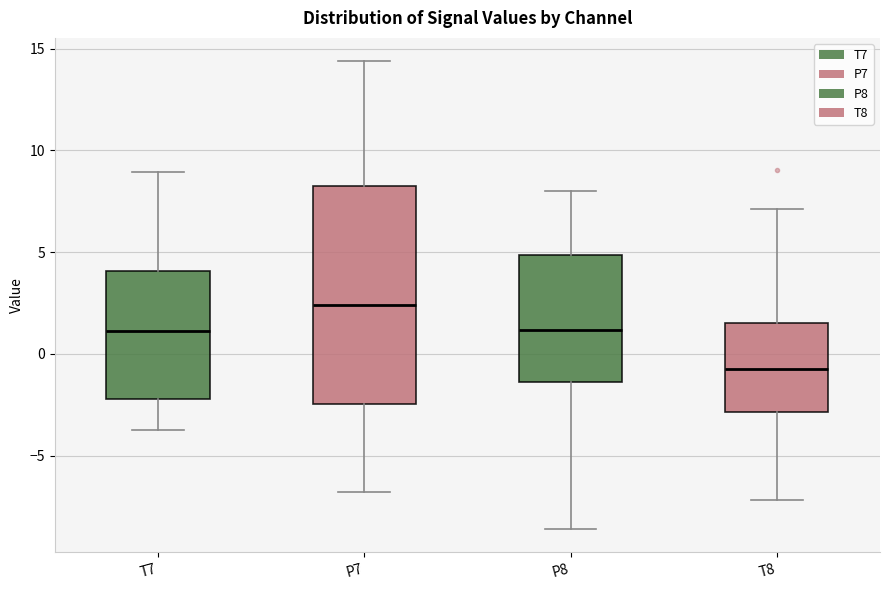

Which box is the tallest, from its lower edge to its upper edge?

P7